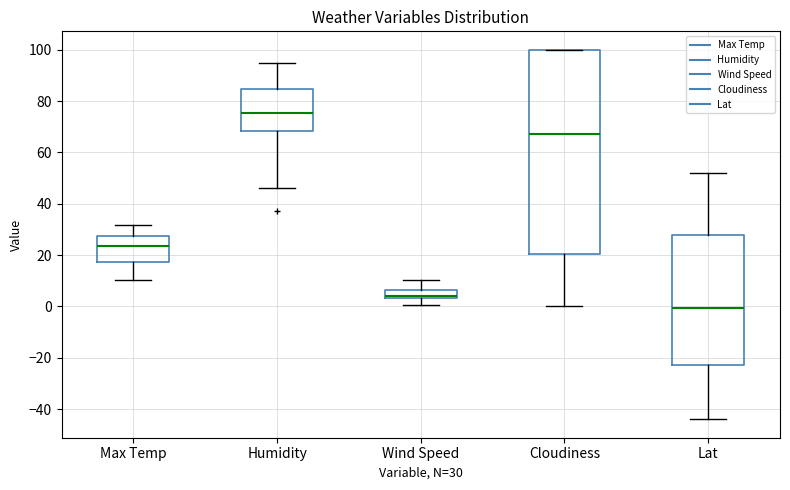

Reading left to right, transcribe this box plot: for each box, give where its median line is, the range the box spans, and where its two whiskers end, as read against the y-axis. The values are not printed on the chart, so give them approximately, as read against the axis.

Max Temp: median 24, box 18 to 28, whiskers 10 to 32
Humidity: median 76, box 68 to 84, whiskers 46 to 96
Wind Speed: median 4 (just above the box's lower edge), box 4 to 6, whiskers 0 to 10
Cloudiness: median 68, box 20 to 100, whiskers 0 to 100
Lat: median 0, box -22 to 28, whiskers -44 to 52